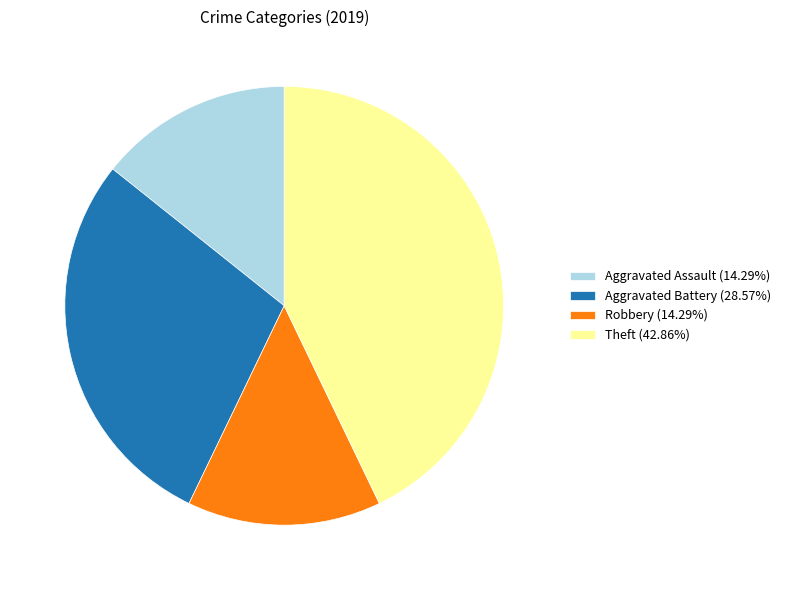

Does Aggravated Battery represent more than half of the total?

No